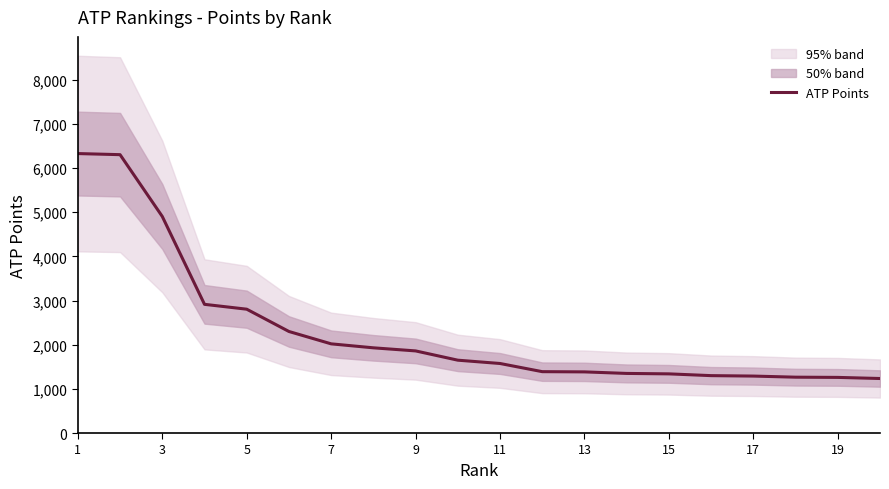

What is the highest value of the ATP Points series?

6330